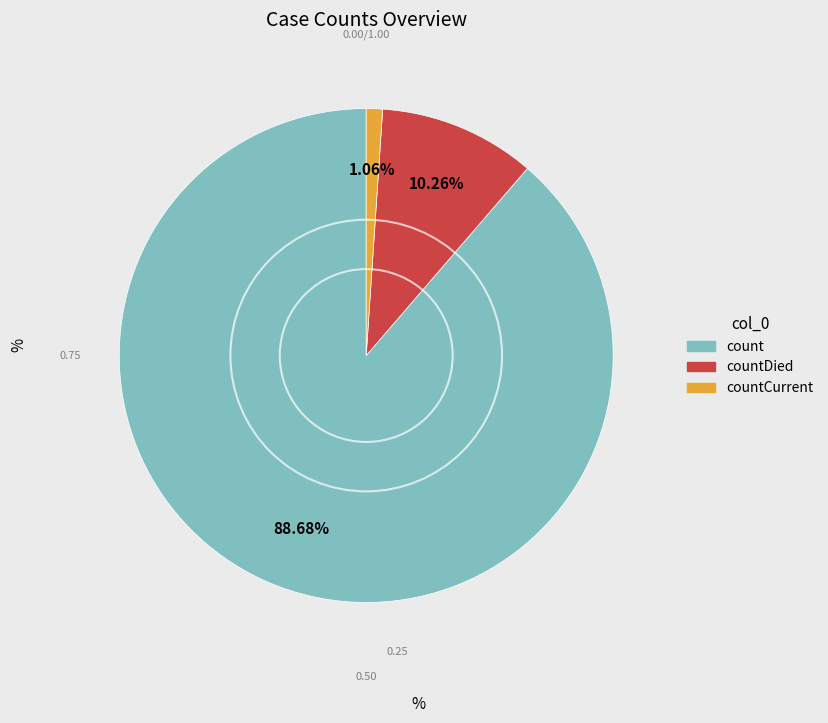

How many segments does this pie chart have?

3